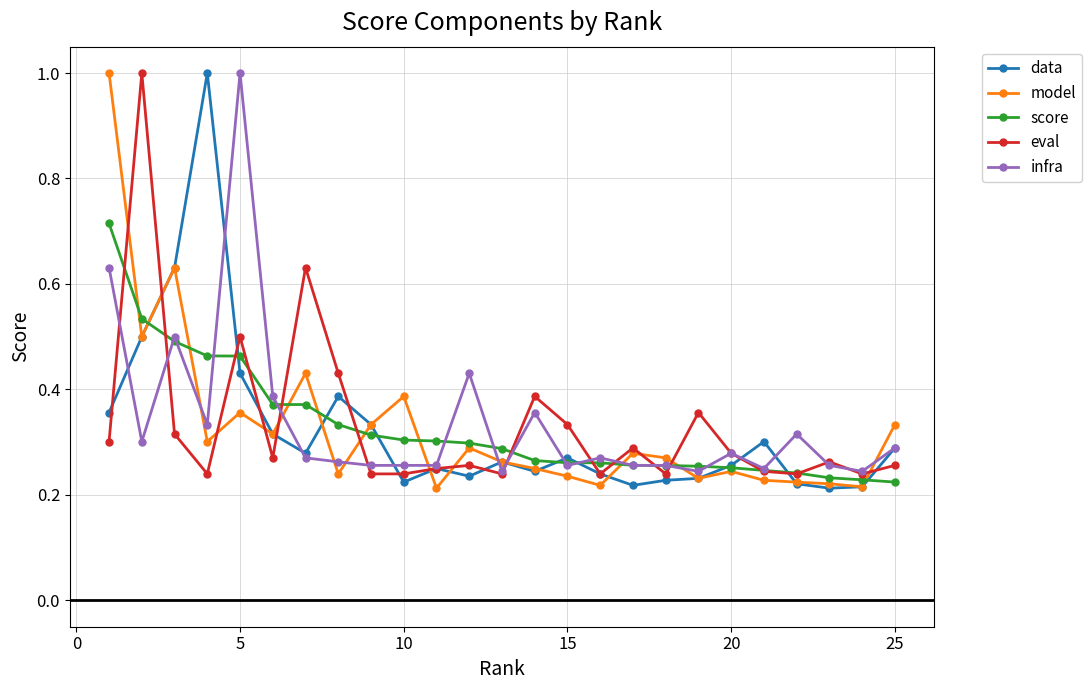

True or false: infra has more than 0 interior local peaks.

True